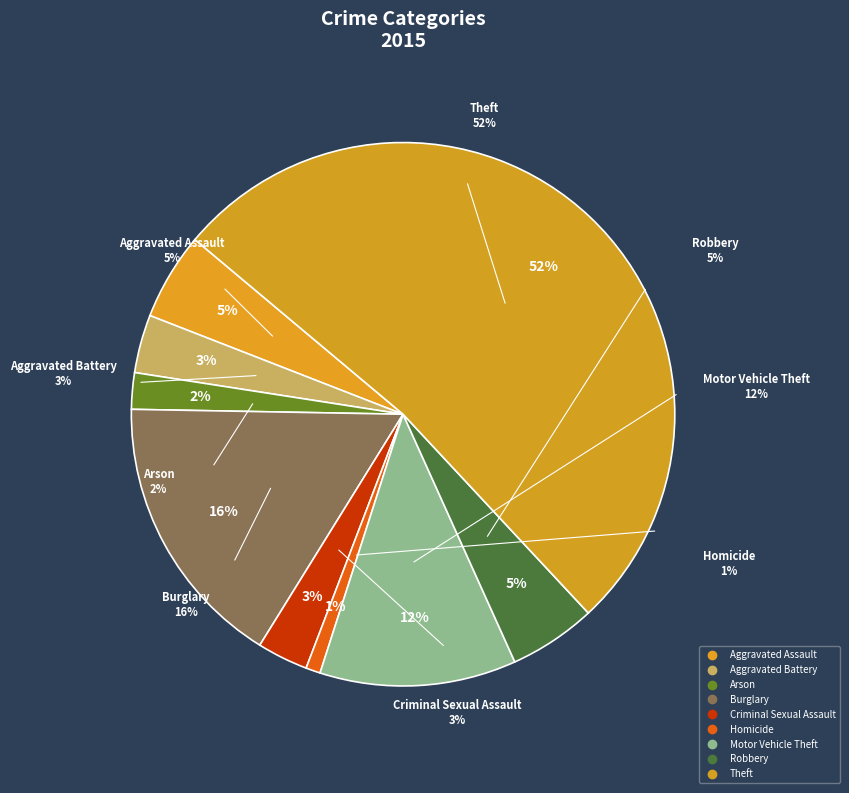

True or false: Homicide accounts for 11% of the total.

False